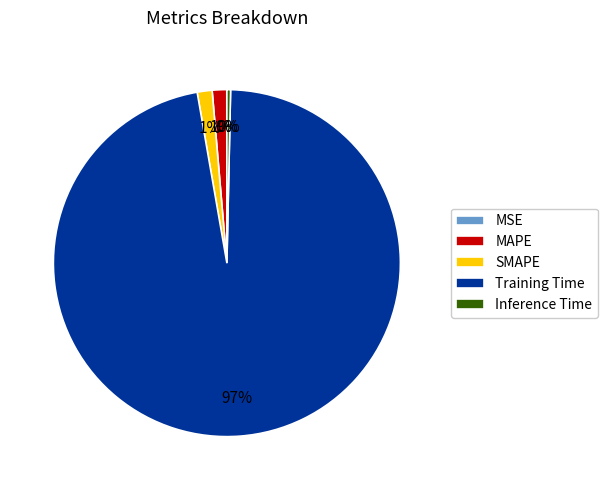

Is there any slice that represents more than half of the pie?

Yes